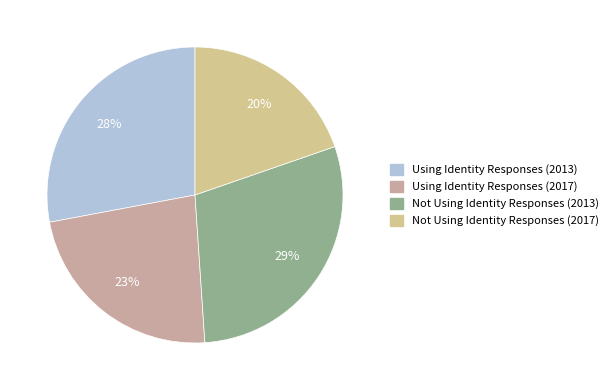

Which slice is the smallest?

Not Using Identity Responses (2017)